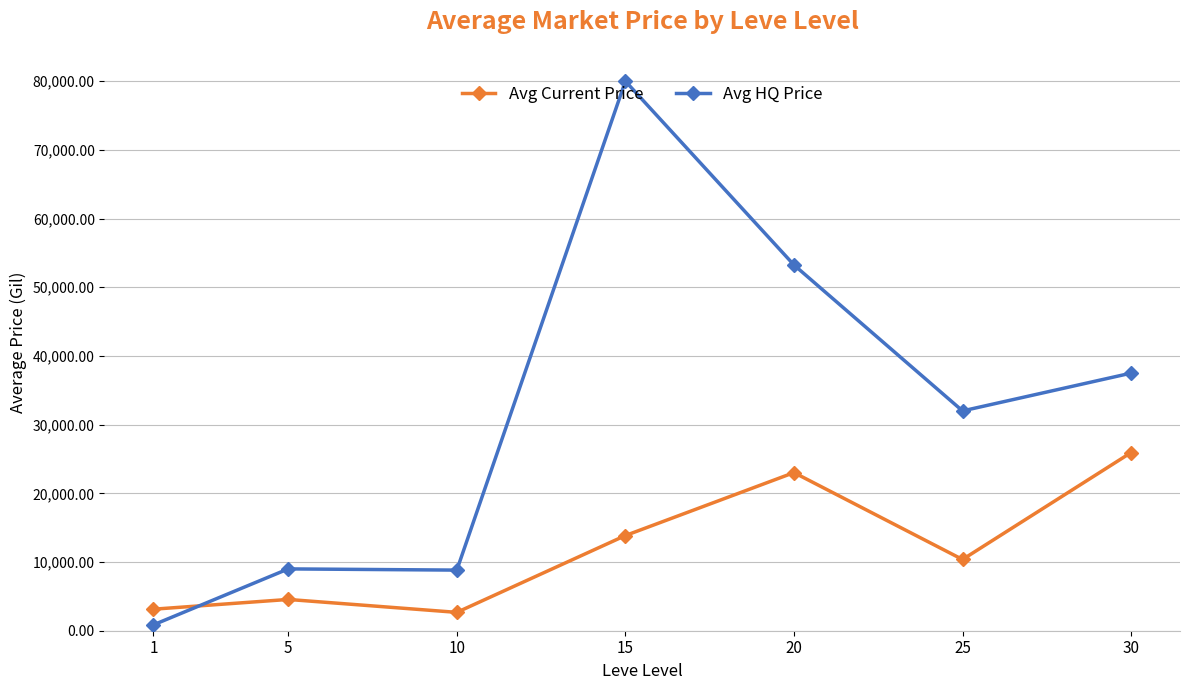

What is the greatest value displayed?

79999.0